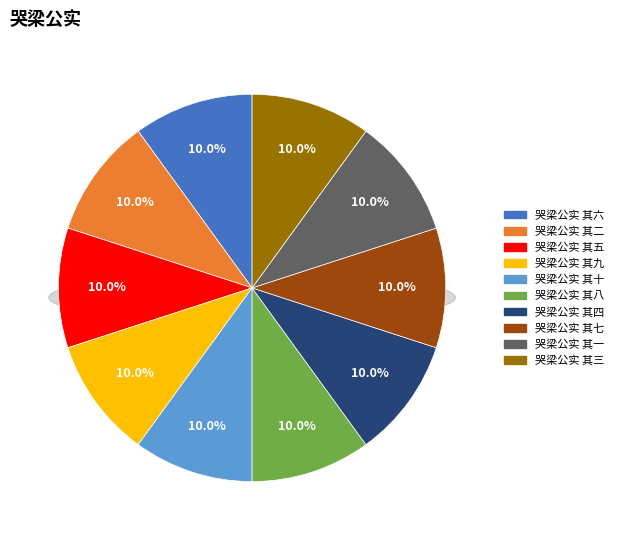

To the nearest percent, what percentage of the pie is 哭梁公实 其二?

10%